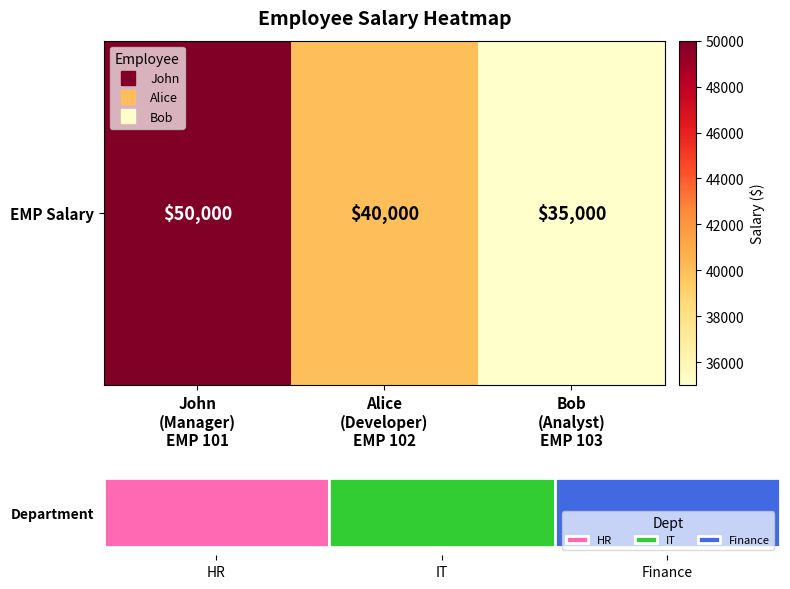

Reading right to left, transcribe all the data shown in this chart.

35000	40000	50000